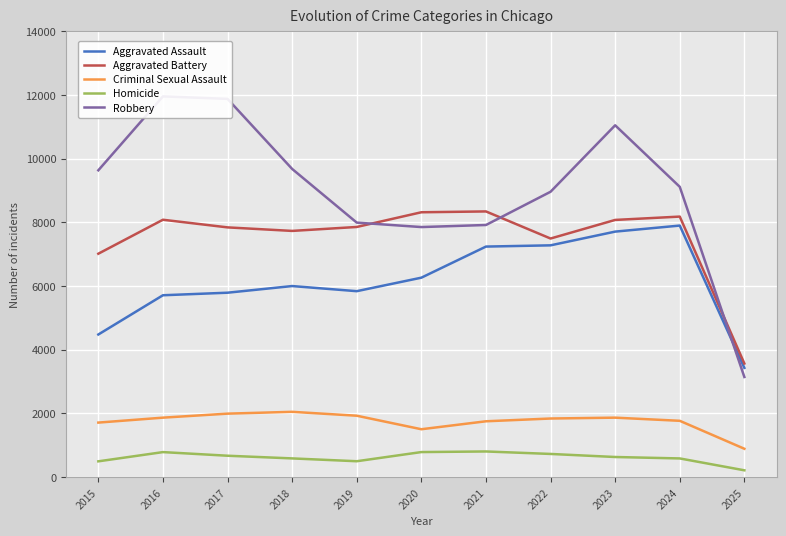

Which has a higher value, 2017 or 2023?

2023